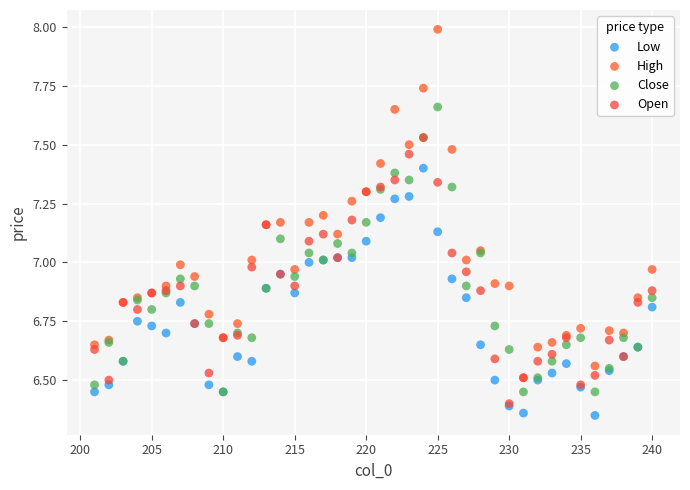

What are all the series names shown in the legend?

Low, High, Close, Open